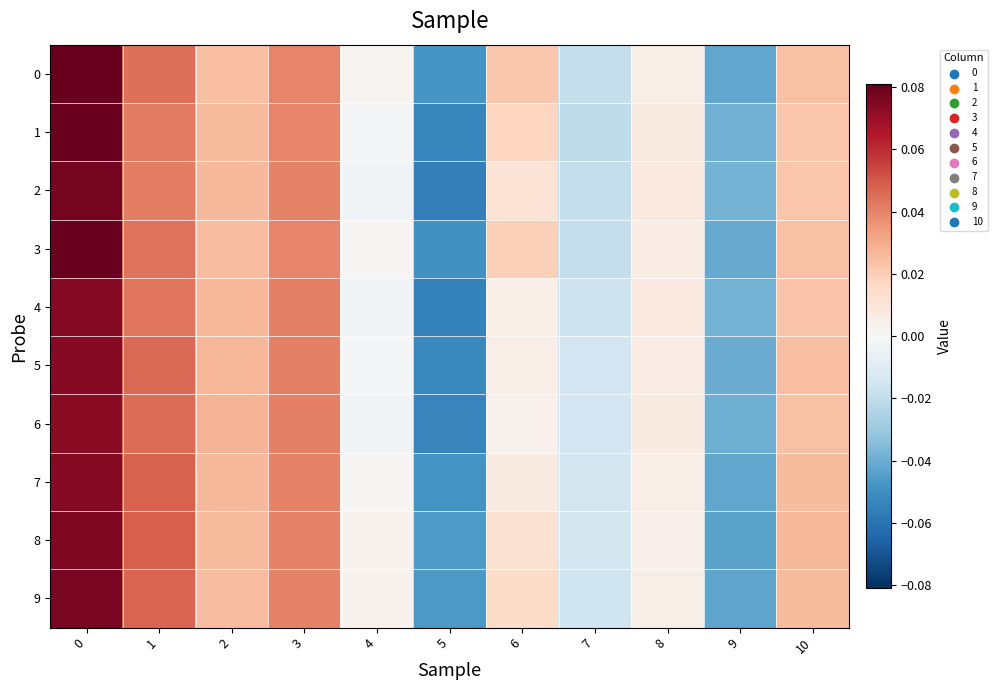

Reading left to right, transcribe all the data shown in this chart.

0: 0=0.1	1=0.0	2=0.0	3=0.0	4=0.0	5=-0.0	6=0.0	7=-0.0	8=0.0	9=-0.0	10=0.0
1: 0=0.1	1=0.0	2=0.0	3=0.0	4=-0.0	5=-0.1	6=0.0	7=-0.0	8=0.0	9=-0.0	10=0.0
2: 0=0.1	1=0.0	2=0.0	3=0.0	4=-0.0	5=-0.1	6=0.0	7=-0.0	8=0.0	9=-0.0	10=0.0
3: 0=0.1	1=0.0	2=0.0	3=0.0	4=0.0	5=-0.0	6=0.0	7=-0.0	8=0.0	9=-0.0	10=0.0
4: 0=0.1	1=0.0	2=0.0	3=0.0	4=-0.0	5=-0.1	6=0.0	7=-0.0	8=0.0	9=-0.0	10=0.0
5: 0=0.1	1=0.0	2=0.0	3=0.0	4=-0.0	5=-0.1	6=0.0	7=-0.0	8=0.0	9=-0.0	10=0.0
6: 0=0.1	1=0.0	2=0.0	3=0.0	4=-0.0	5=-0.1	6=0.0	7=-0.0	8=0.0	9=-0.0	10=0.0
7: 0=0.1	1=0.0	2=0.0	3=0.0	4=0.0	5=-0.0	6=0.0	7=-0.0	8=0.0	9=-0.0	10=0.0
8: 0=0.1	1=0.0	2=0.0	3=0.0	4=0.0	5=-0.0	6=0.0	7=-0.0	8=0.0	9=-0.0	10=0.0
9: 0=0.1	1=0.0	2=0.0	3=0.0	4=0.0	5=-0.0	6=0.0	7=-0.0	8=0.0	9=-0.0	10=0.0